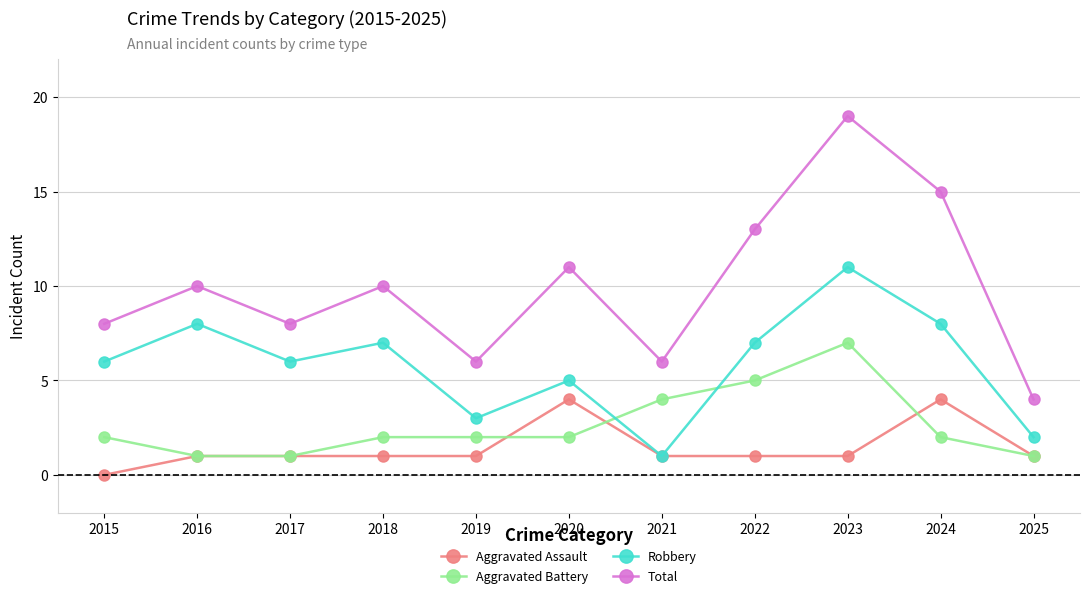

Count the number of categories in the chart.

11